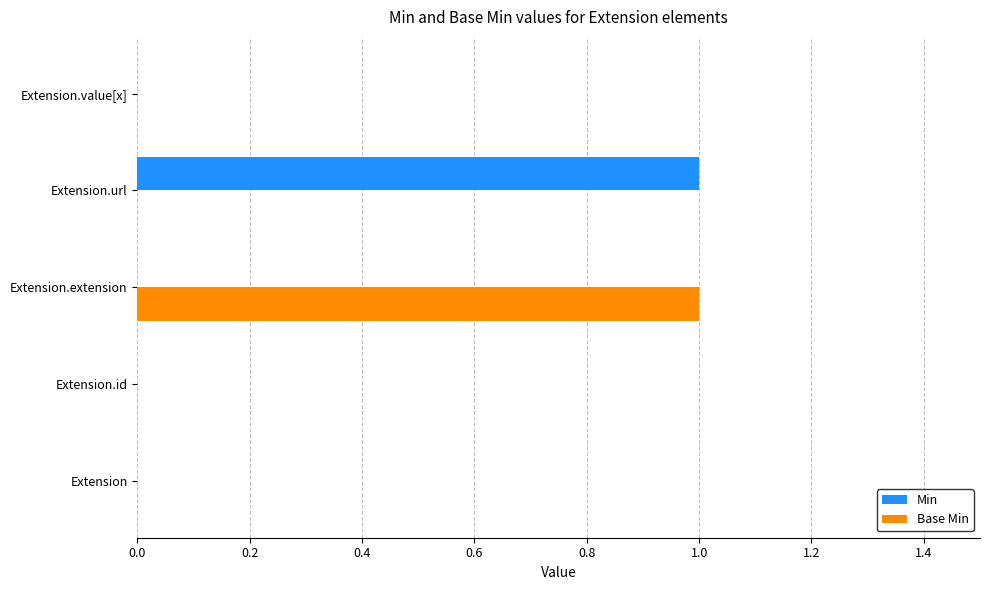

At which label does Base Min reach its peak?

Extension.extension